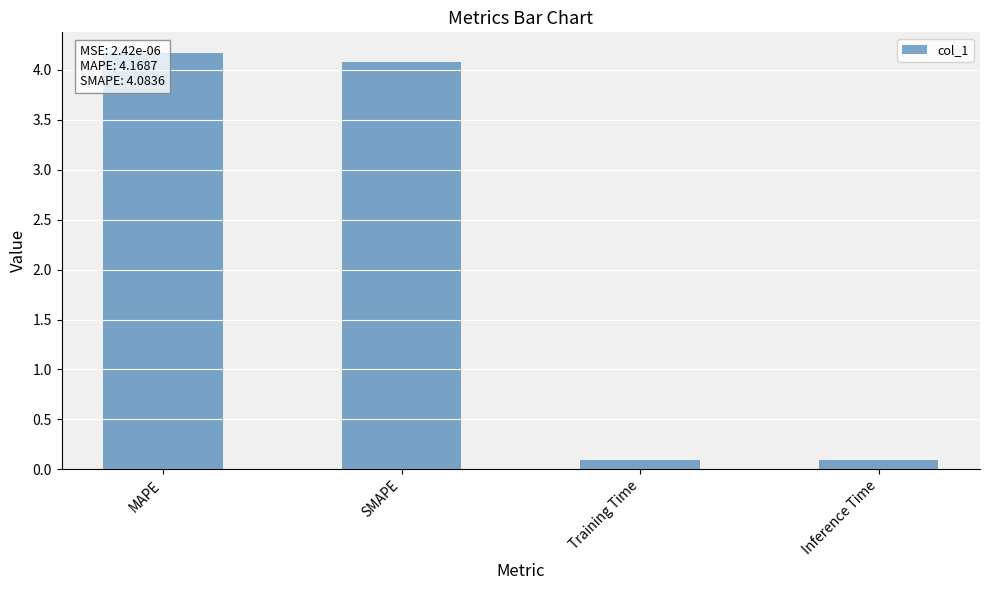

At which label is the value closest to 2?

Inference Time